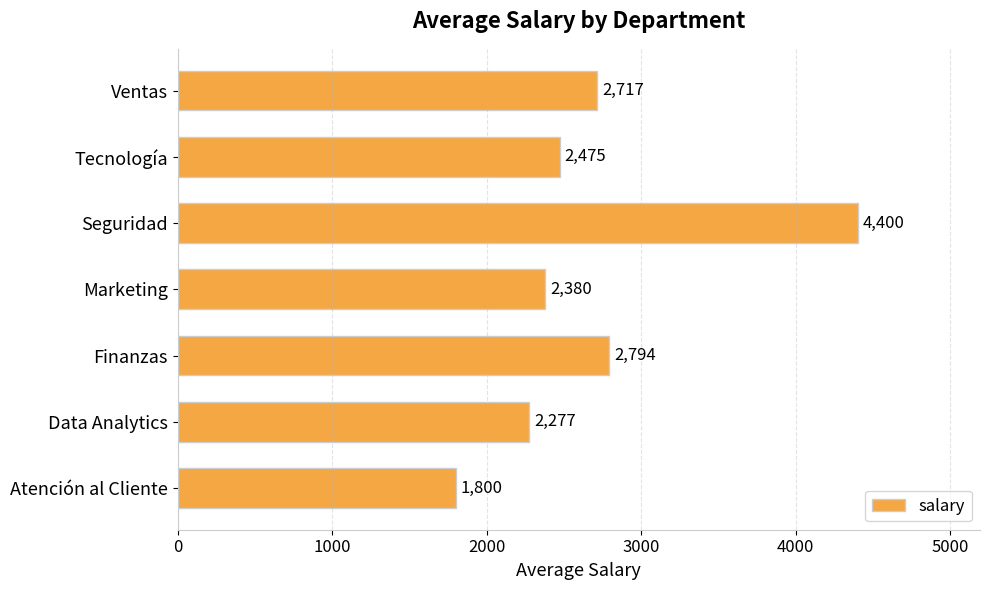

Which has a higher value, Marketing or Data Analytics?

Marketing